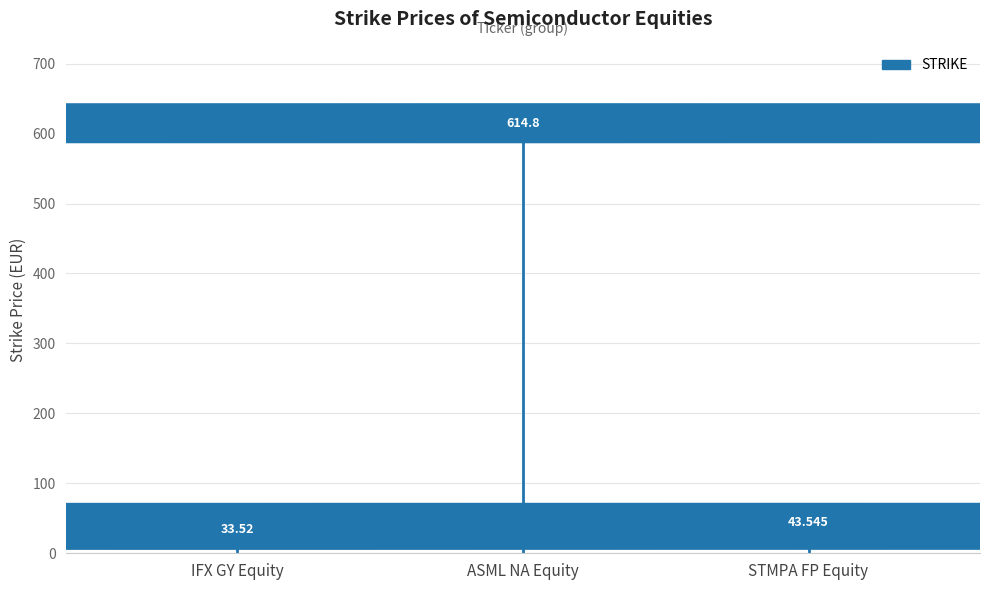

True or false: the data shows 614.8 at ASML NA Equity.

True